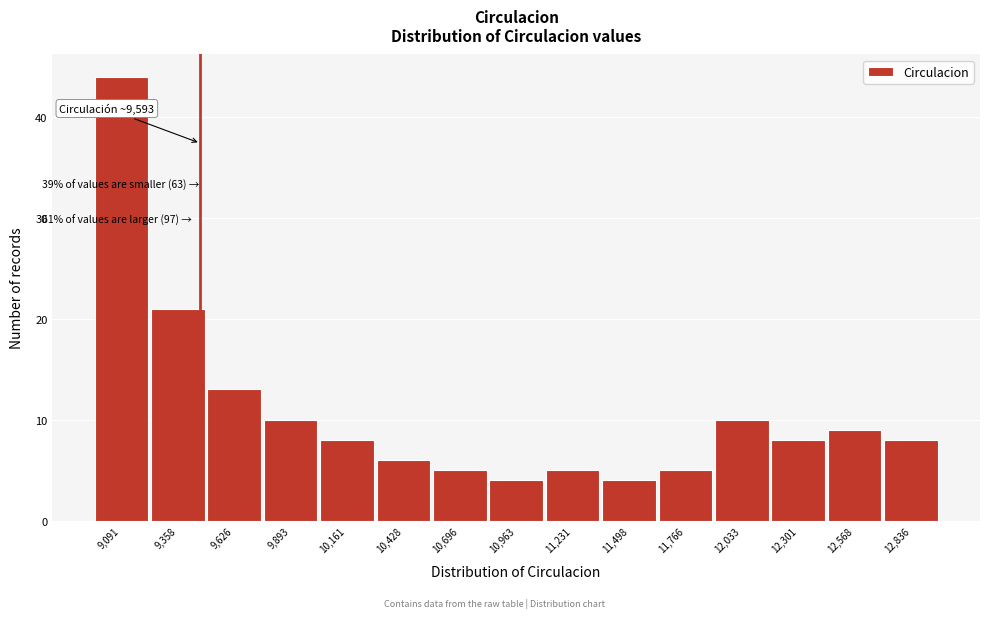

Reading left to right, list all the values displayed in this chart.

9,091=44	9,358=21	9,626=13	9,893=10	10,161=8	10,428=6	10,696=5	10,963=4	11,231=5	11,498=4	11,766=5	12,033=10	12,301=8	12,568=9	12,836=8